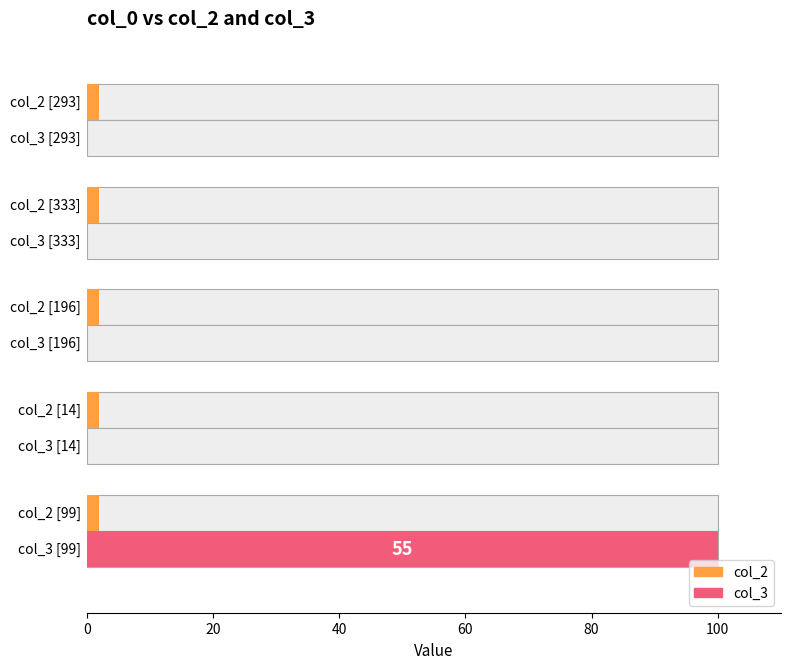

What are all the series names shown in the legend?

col_2, col_3